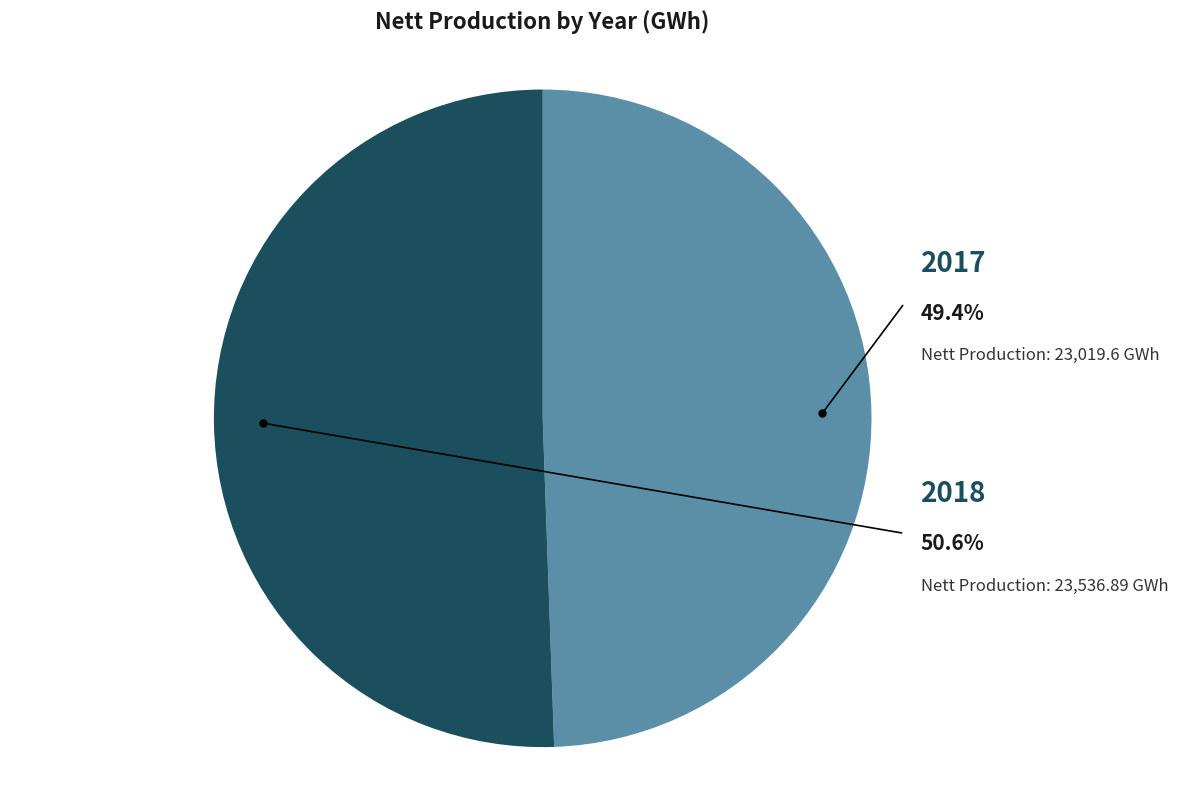

Between 2017 and 2018, which is larger?

2018